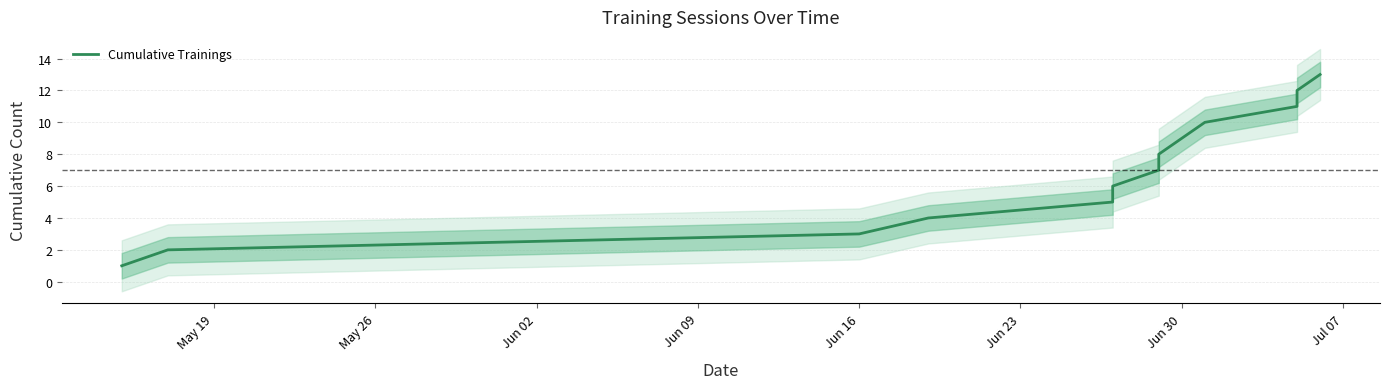

What is the label of the 12th point from the right?

May 26